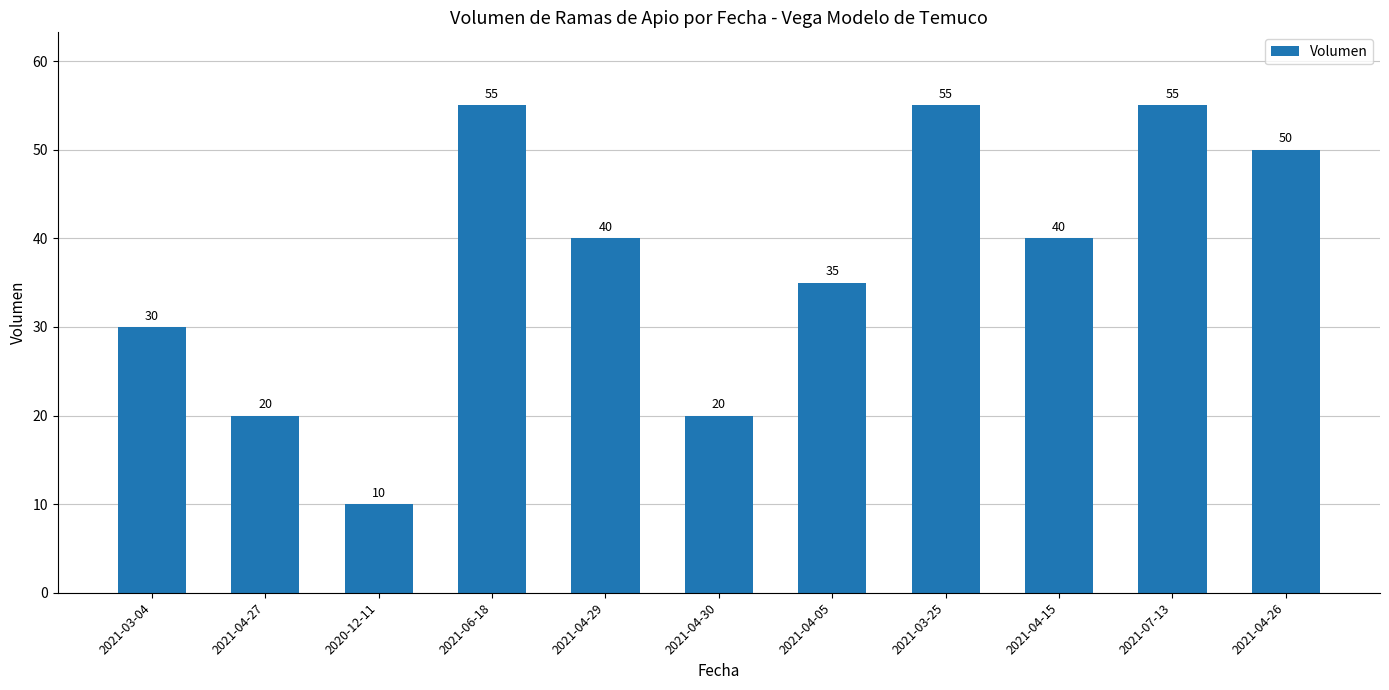

What is the difference between the second highest and minimum values?

45